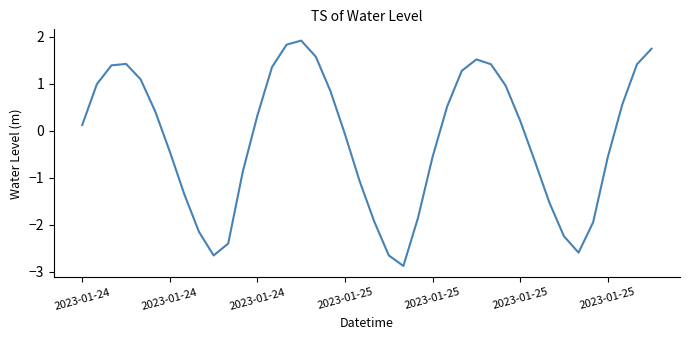

What is the difference between the maximum and minimum values?

4.8